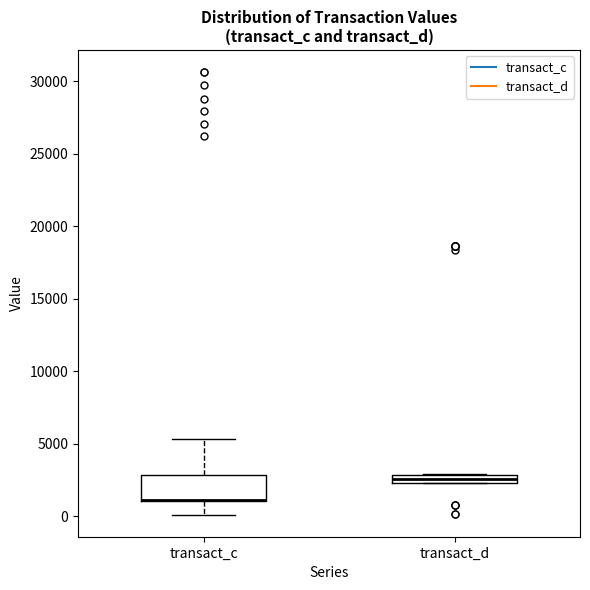

Where is the lower edge of the box for transact_d on the y-axis? The values are not printed on the chart, so give them approximately, as read against the axis.

2500